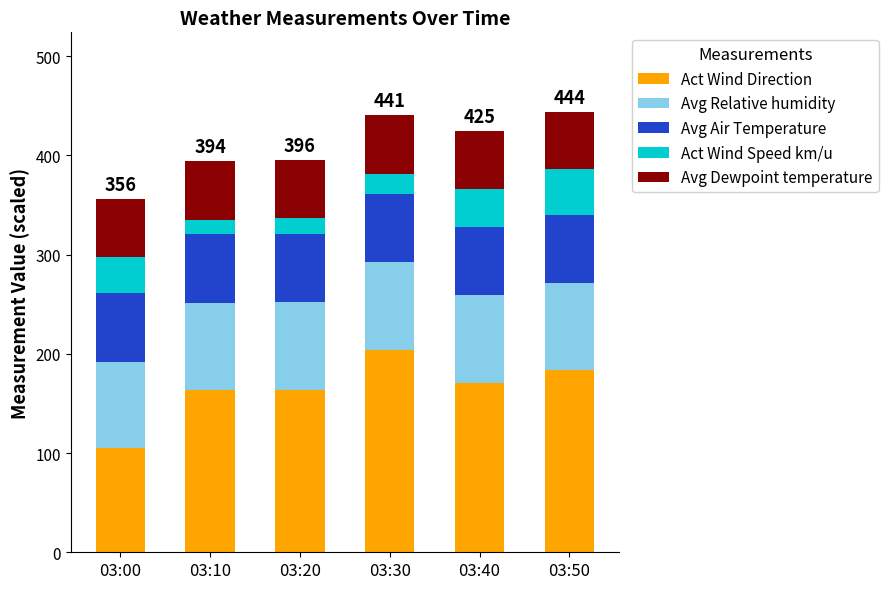

What is the sum of all Act Wind Direction values?

989.4